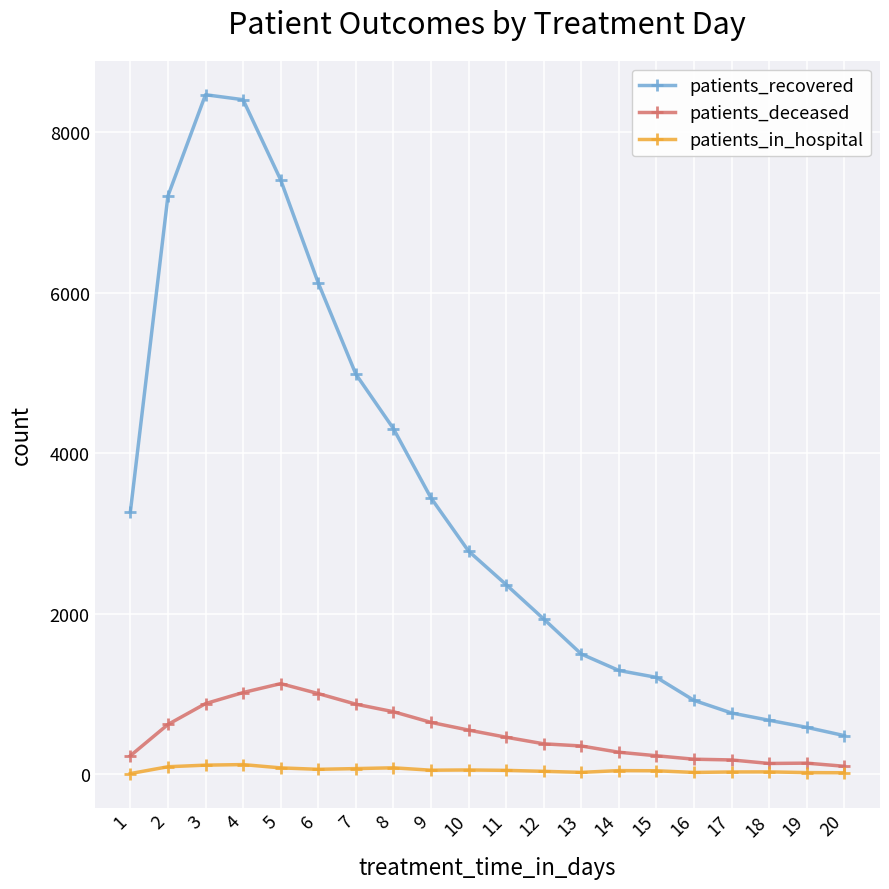

What is the sum of all patients_in_hospital values?

999